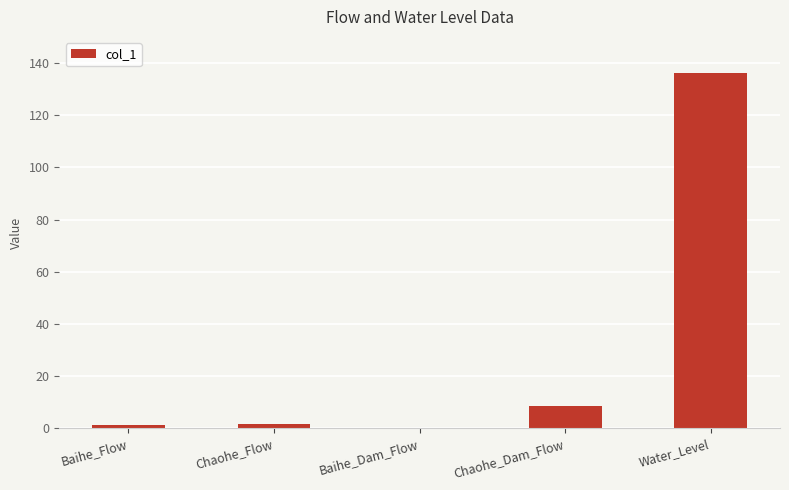

Where is the data nearest to the value 68?

Chaohe_Dam_Flow